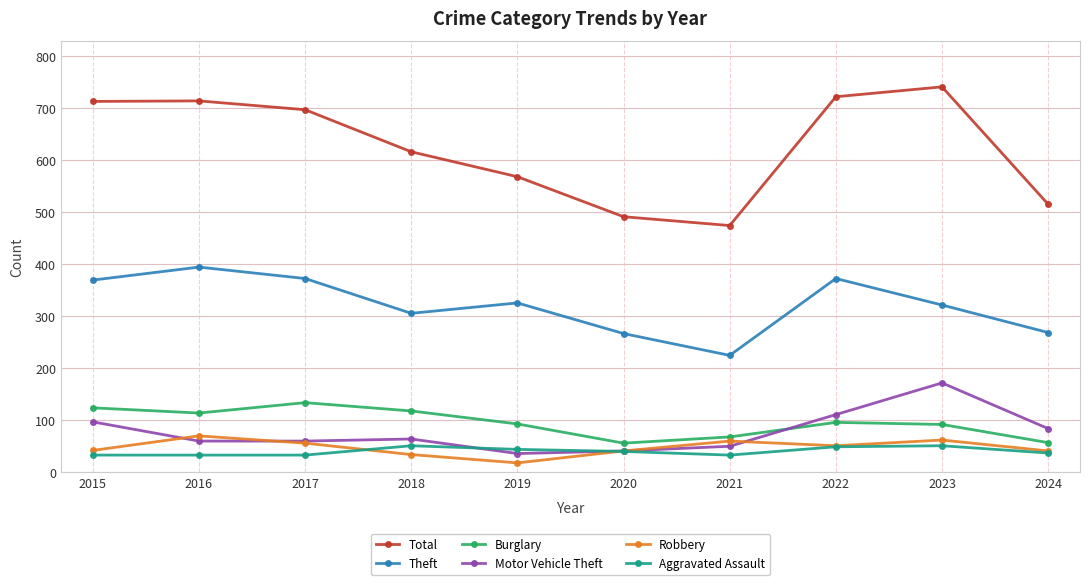

What is the maximum value for Total?

741